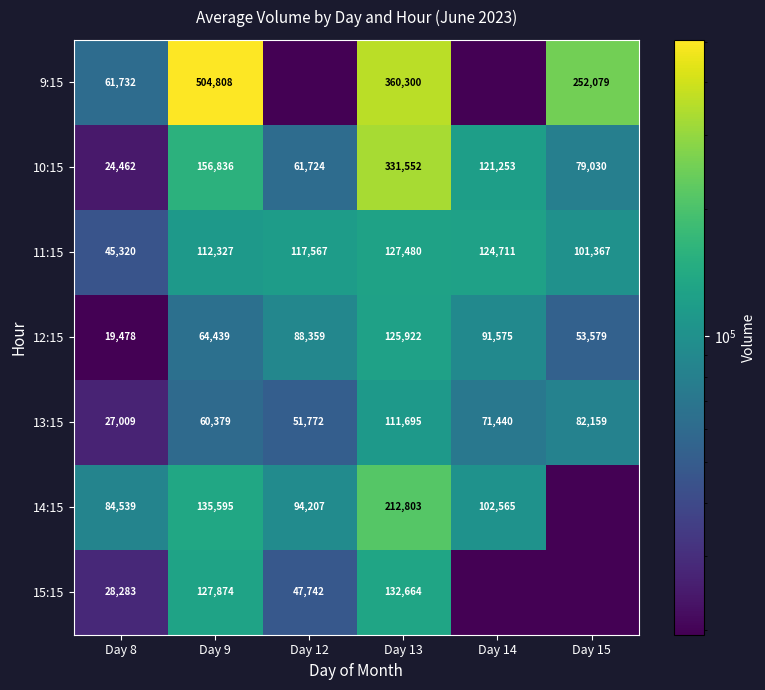

Count the number of data series in this chart.

7